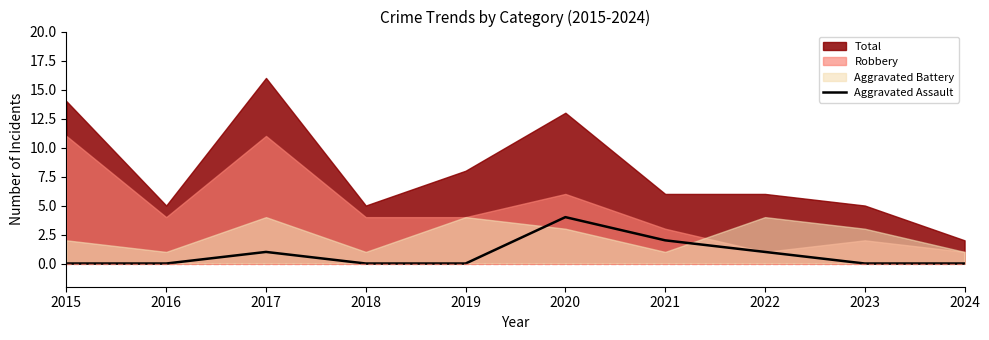

Does the chart display data point markers on the line(s)?

No